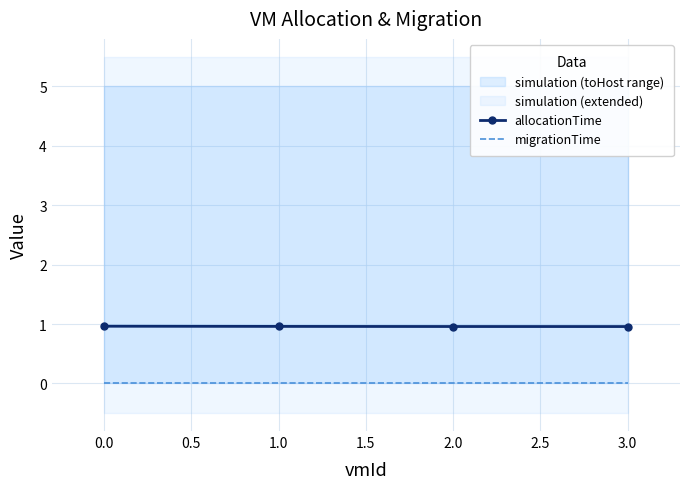

How many allocationTime values are between 0 and 1?

4